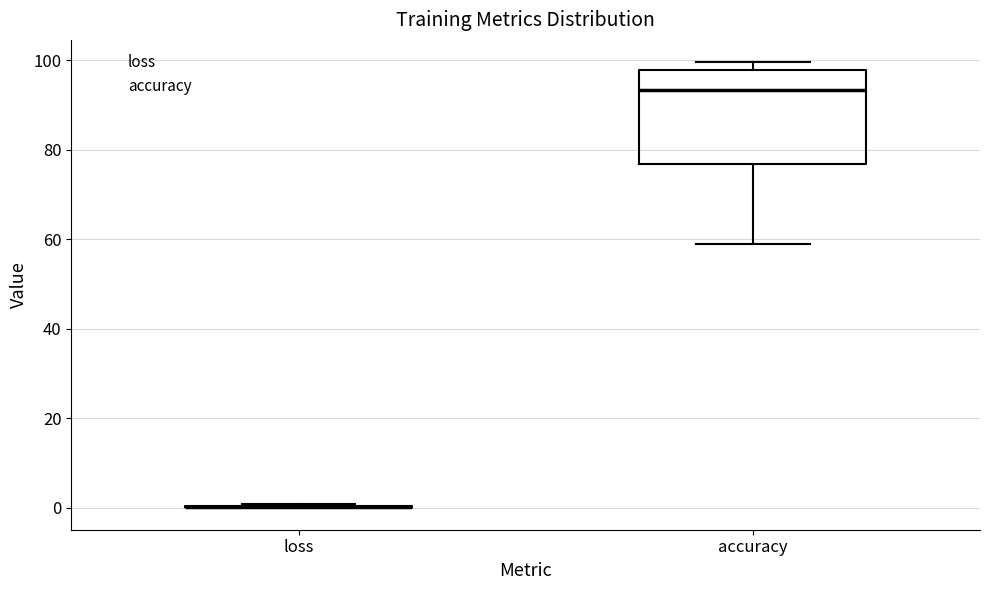

Reading left to right, read every box against the y-axis: the position of its median line, the range the box covers, and the ends of its whiskers. The values are not printed on the chart, so give them approximately, as read against the axis.

loss: box collapsed to a line at 0, whiskers 0 to 0
accuracy: median 94, box 76 to 98, whiskers 58 to 100